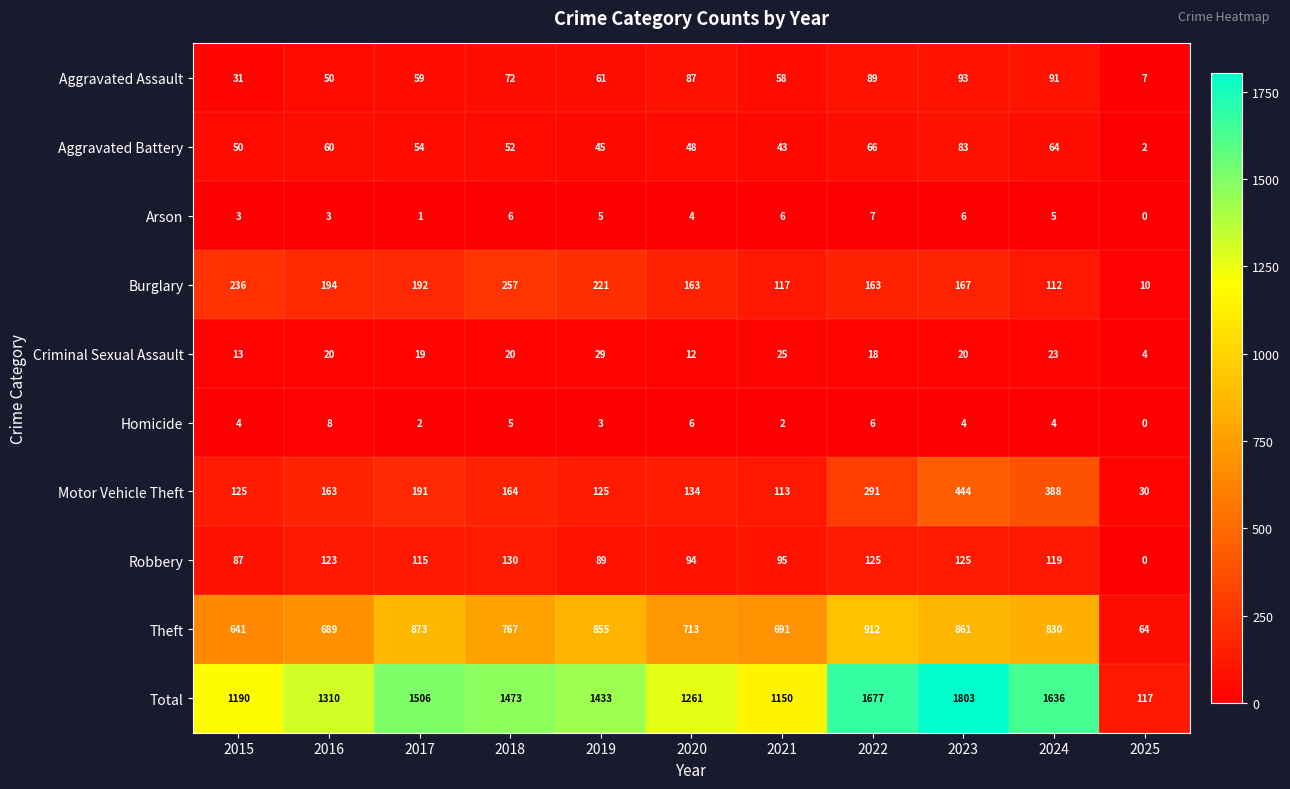

At which category is the sum across all series the highest?

2023